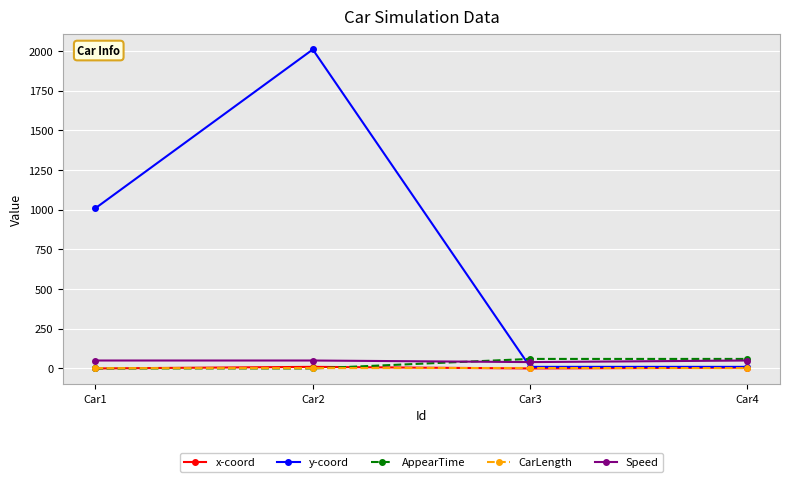

Which series has the largest total across all categories?

y-coord